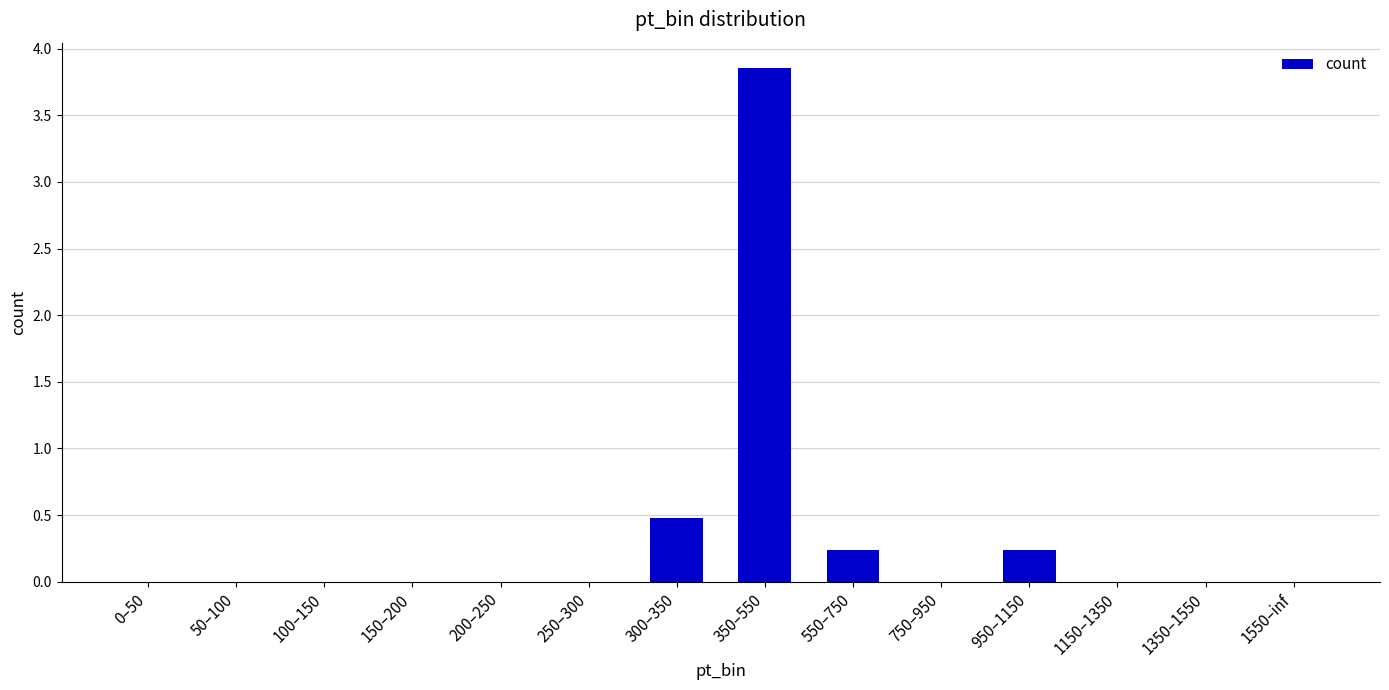

What is the change in value from 750–950 to 950–1150?

+0.2